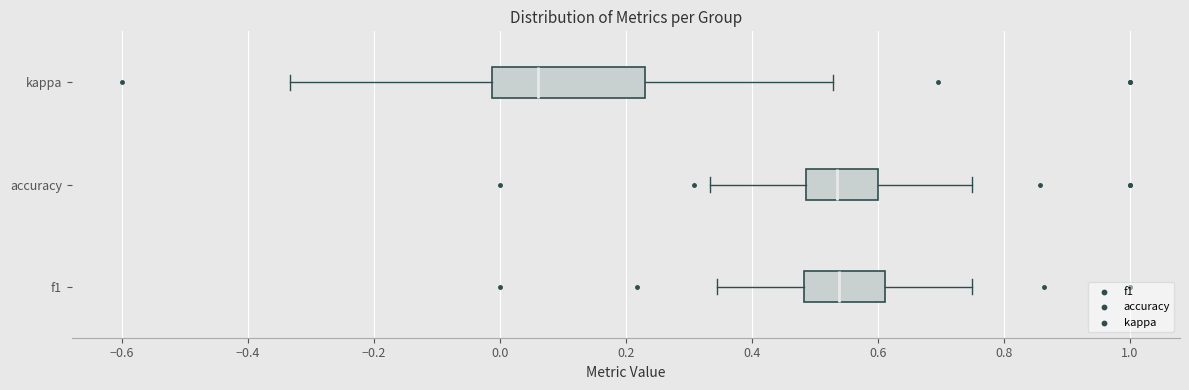

Reading bottom to top, read every box against the x-axis: the position of its median line, the range the box covers, and the ends of its whiskers. The values are not printed on the chart, so give them approximately, as read against the axis.

f1: median 0.54, box 0.48 to 0.62, whiskers 0.34 to 0.76
accuracy: median 0.54, box 0.48 to 0.60, whiskers 0.34 to 0.76
kappa: median 0.06, box -0.02 to 0.24, whiskers -0.34 to 0.52